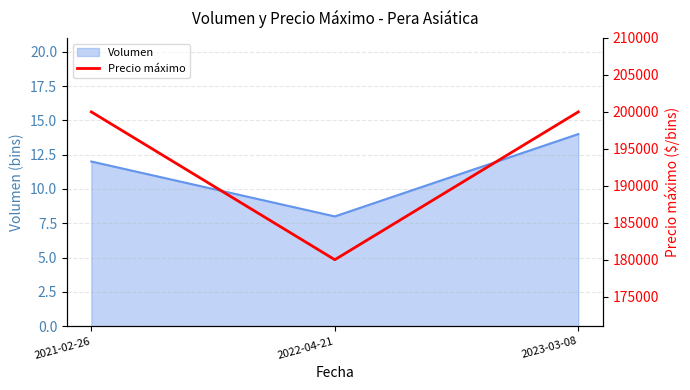

List the labels in order of Volumen value, smallest first.

2022-04-21, 2021-02-26, 2023-03-08